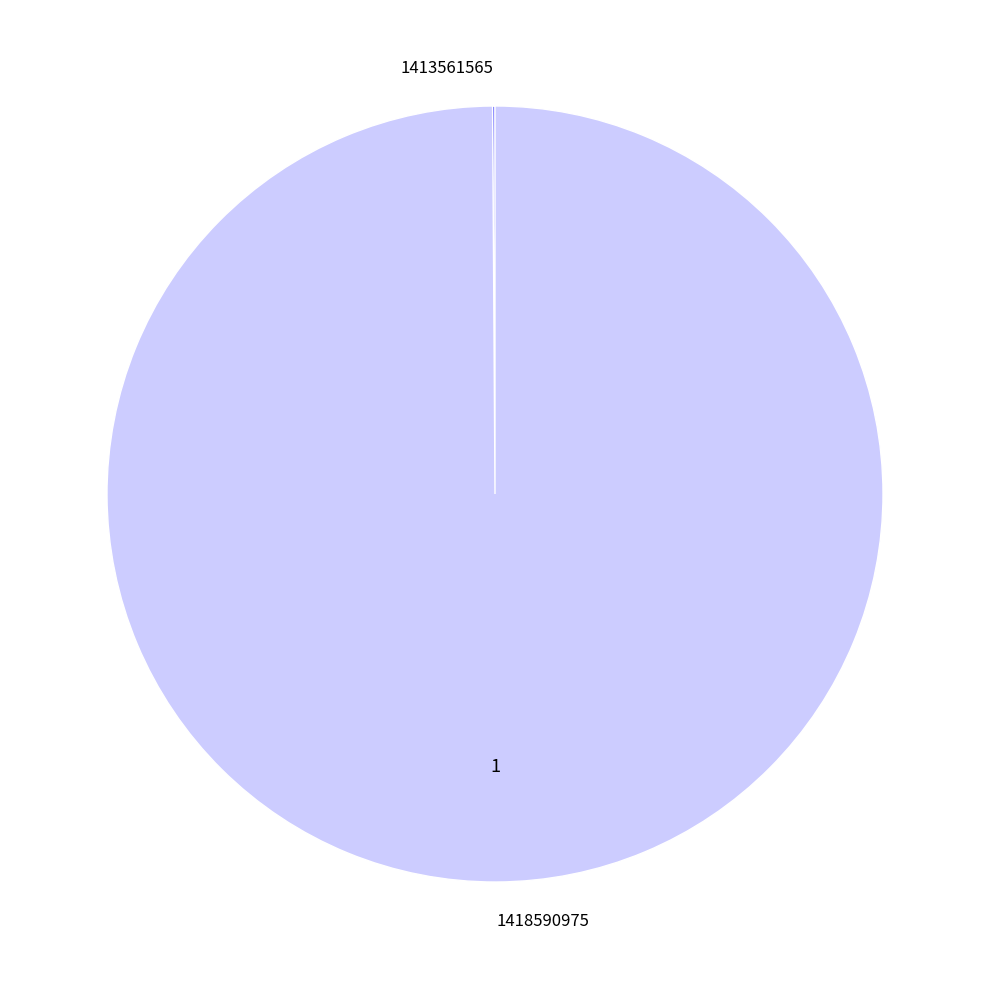

The 1418590975 slice represents 100% of the pie. True or false?

True